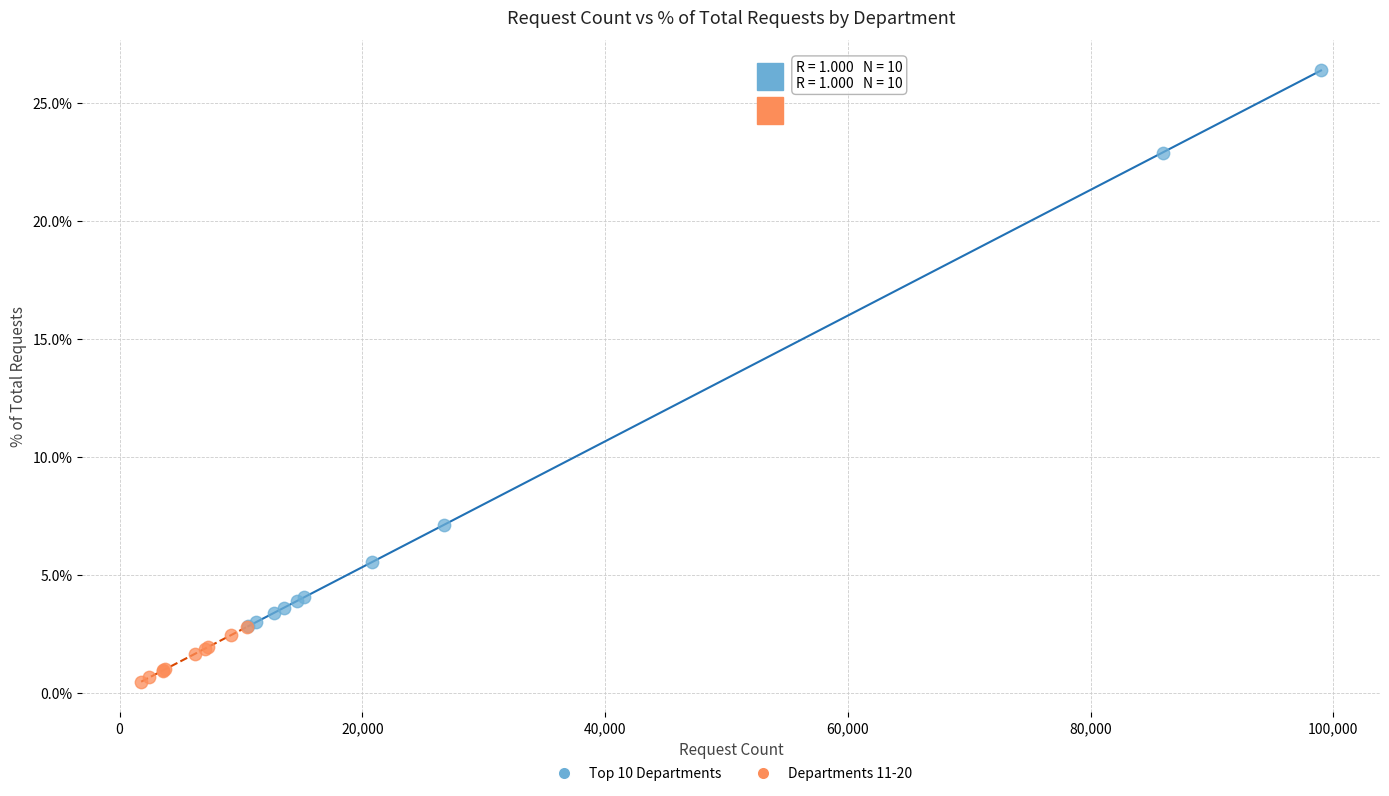

Which series contains the highest Y value?

Top 10 Departments